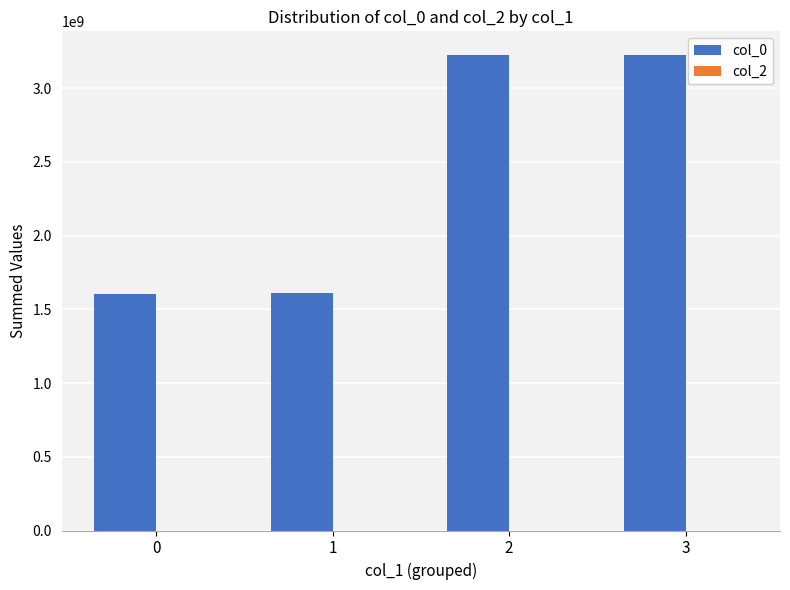

What is the average value?

2414780311